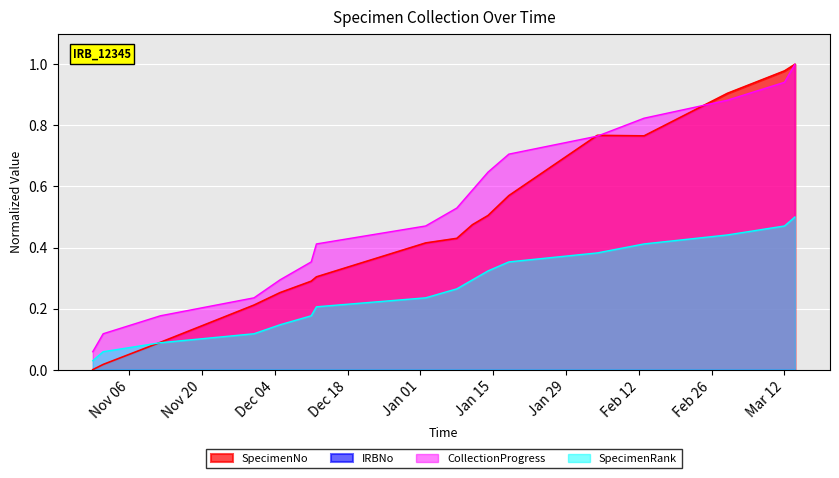

How many points are lower than both their immediate neighbors (excluding endpoints)?

1